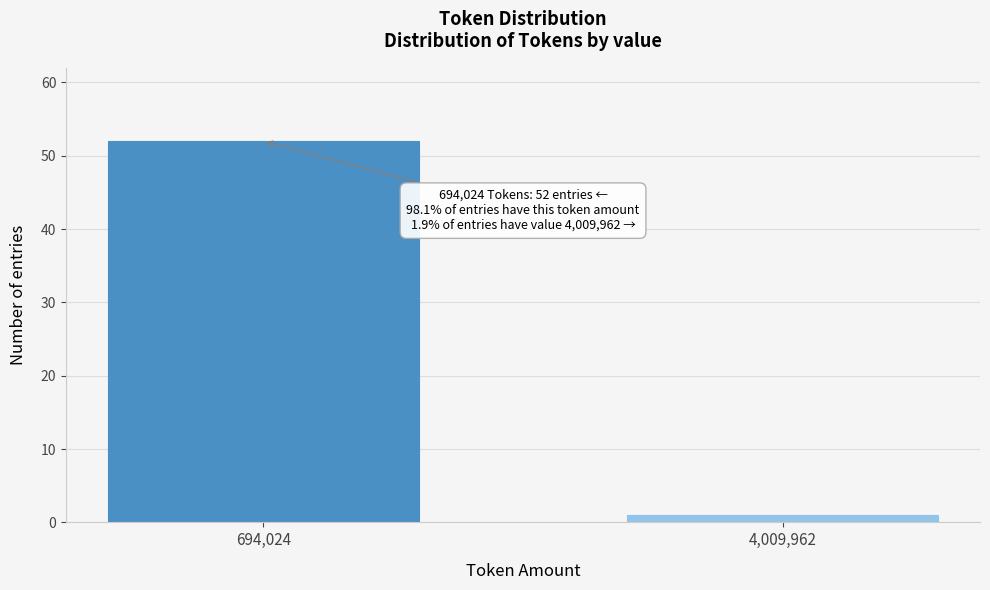

Reading right to left, extract all data points from this chart.

4,009,962=1	694,024=52